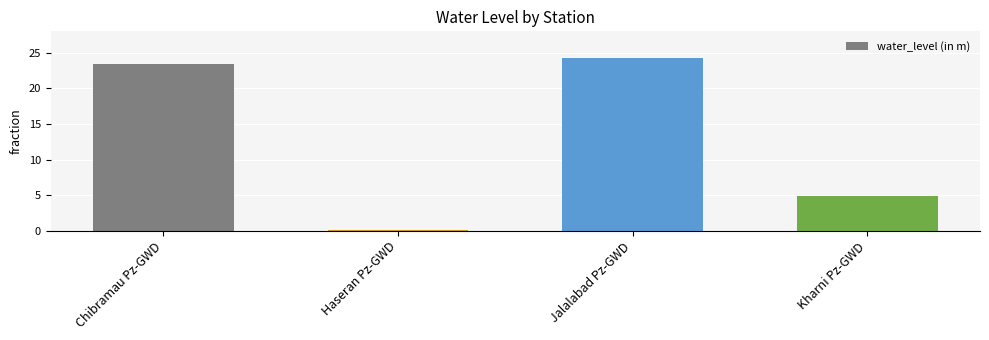

Reading right to left, extract all data points from this chart.

Kharni Pz-GWD=4.8	Jalalabad Pz-GWD=24.2	Haseran Pz-GWD=0.2	Chibramau Pz-GWD=23.4